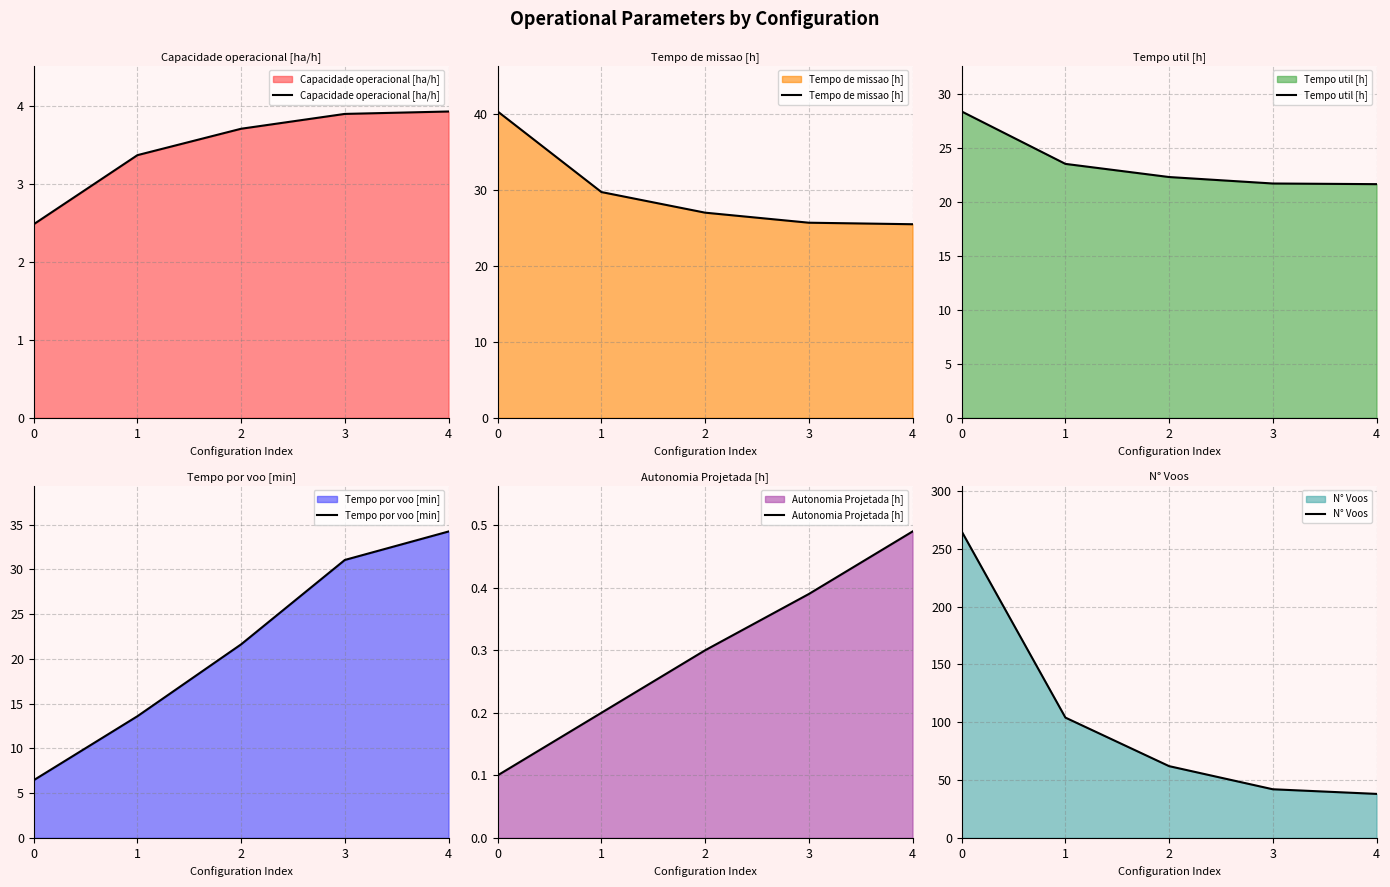

True or false: Capacidade operacional [ha/h] has a value of 5.3 at 3.

False